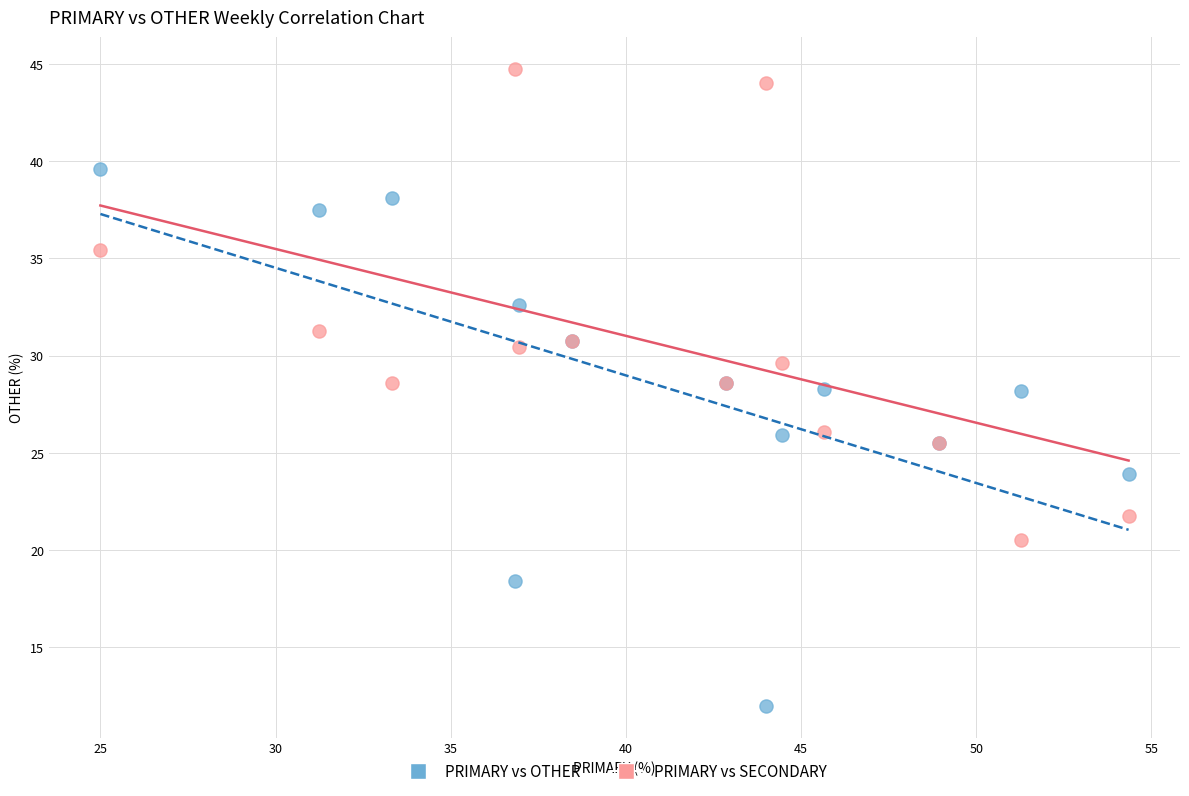

What are all the series names shown in the legend?

PRIMARY vs OTHER, PRIMARY vs SECONDARY